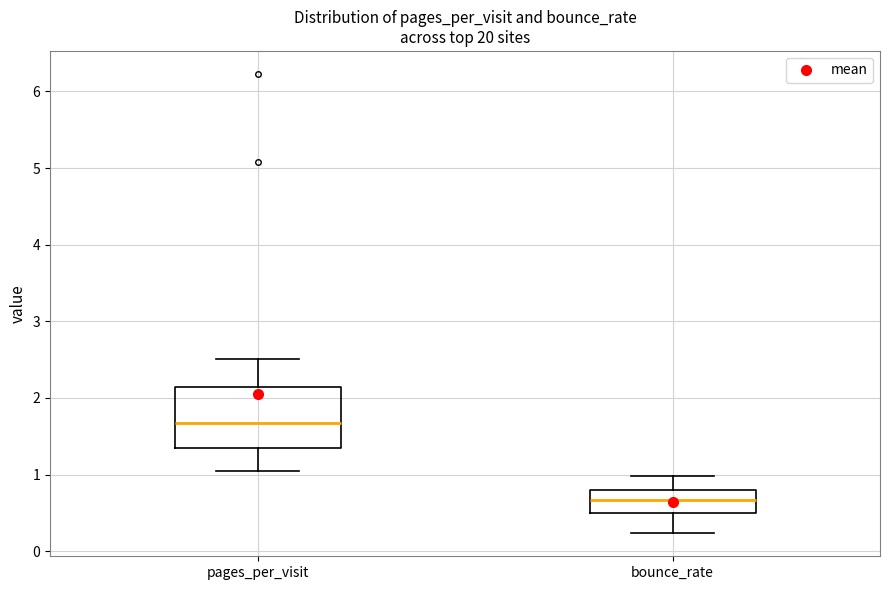

Comparing the boxes themselves (not the whiskers), which one is the tallest?

pages_per_visit